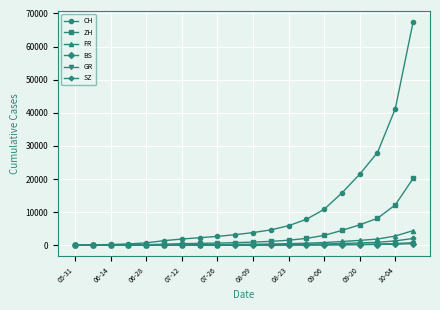

Which series has the largest total across all categories?

CH